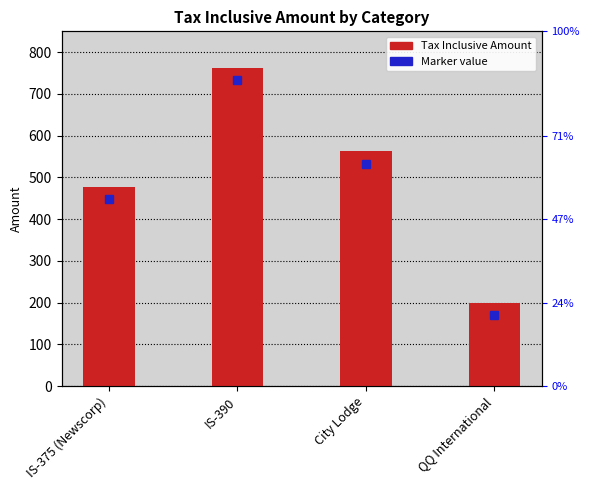

Where does the data first go above 563?

IS-390